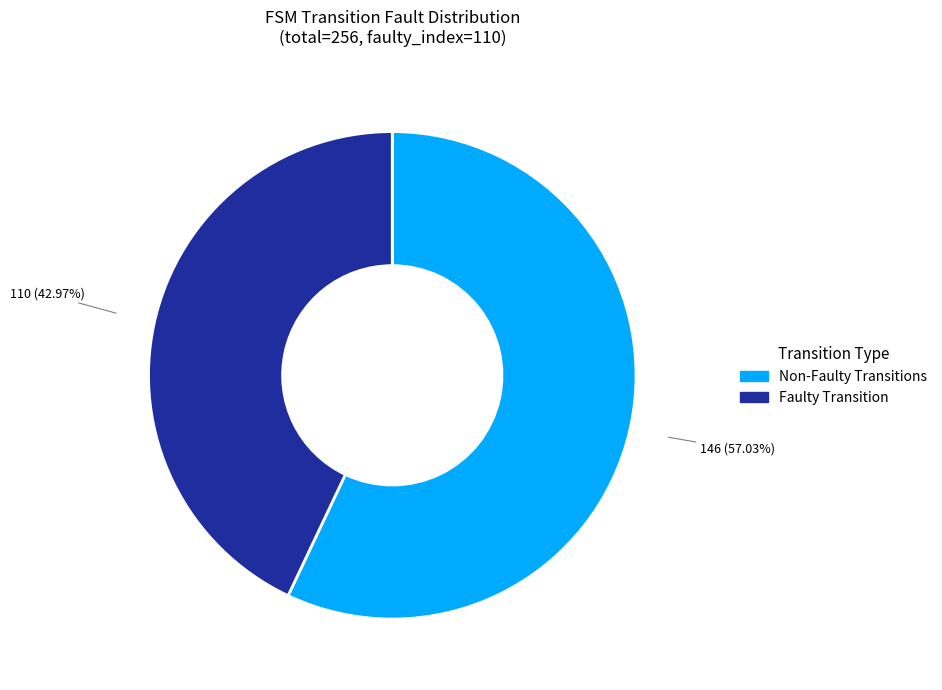

Is there a majority slice in this chart?

Yes